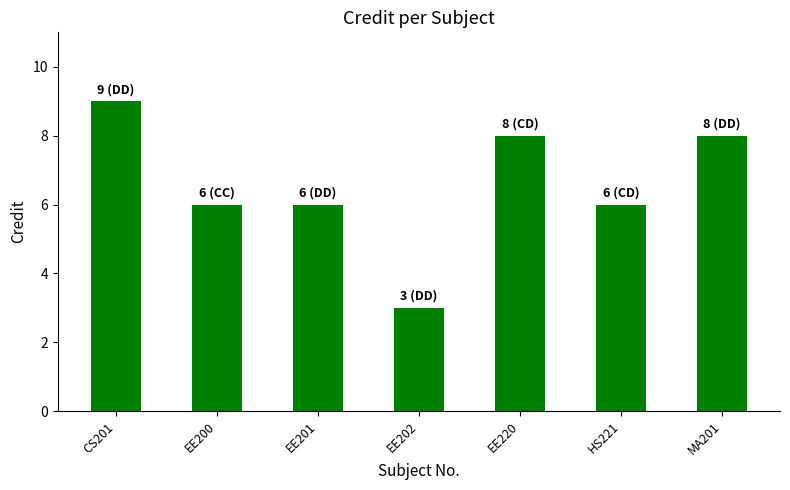

How many bars are there in total?

7